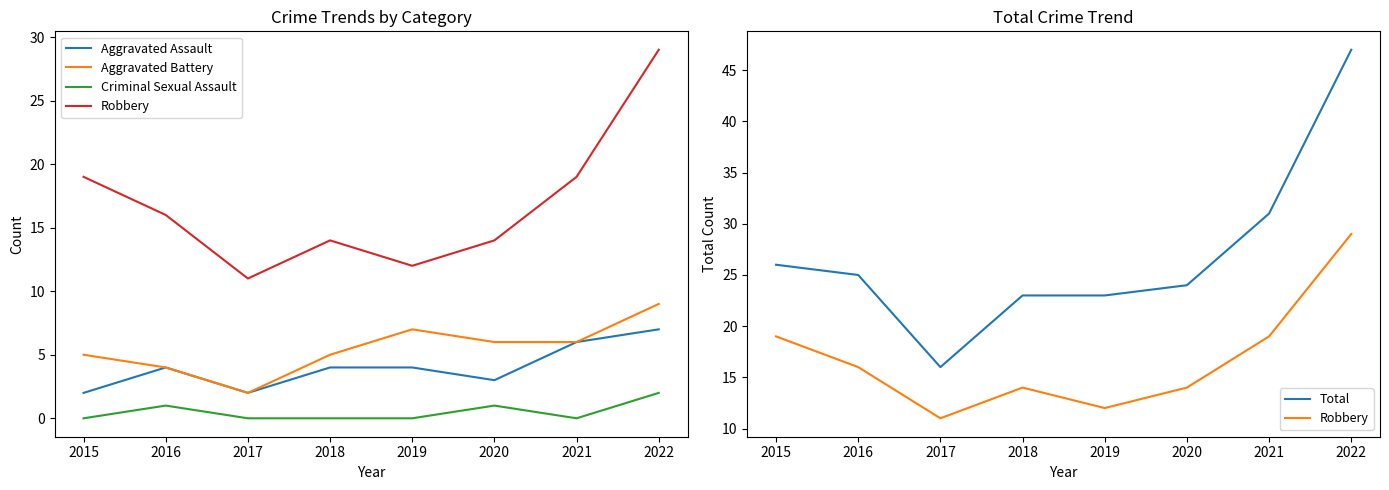

What is the sum of all Robbery values?

134